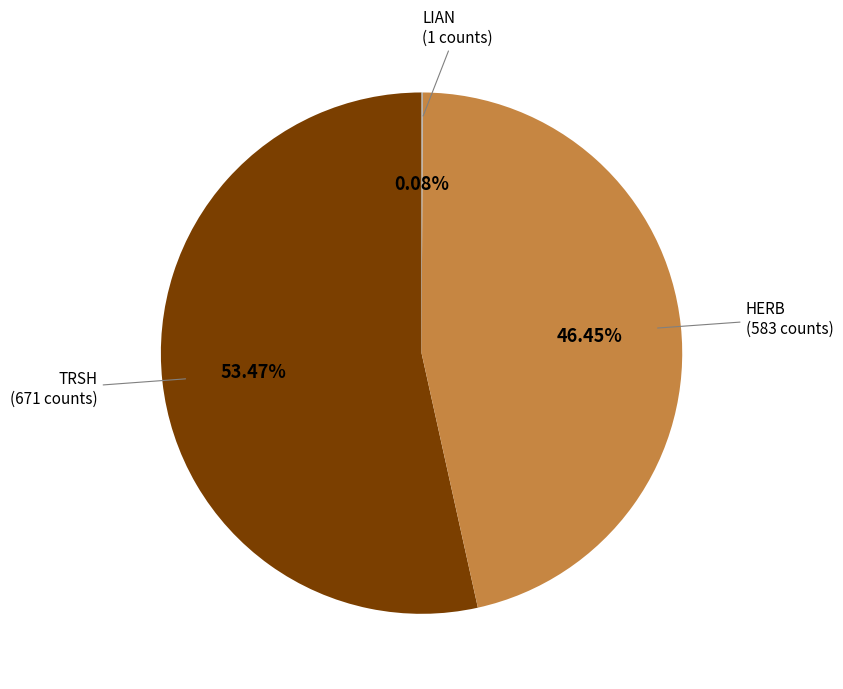

Is the sum of TRSH (671 counts) and HERB (583 counts) greater than half?

Yes